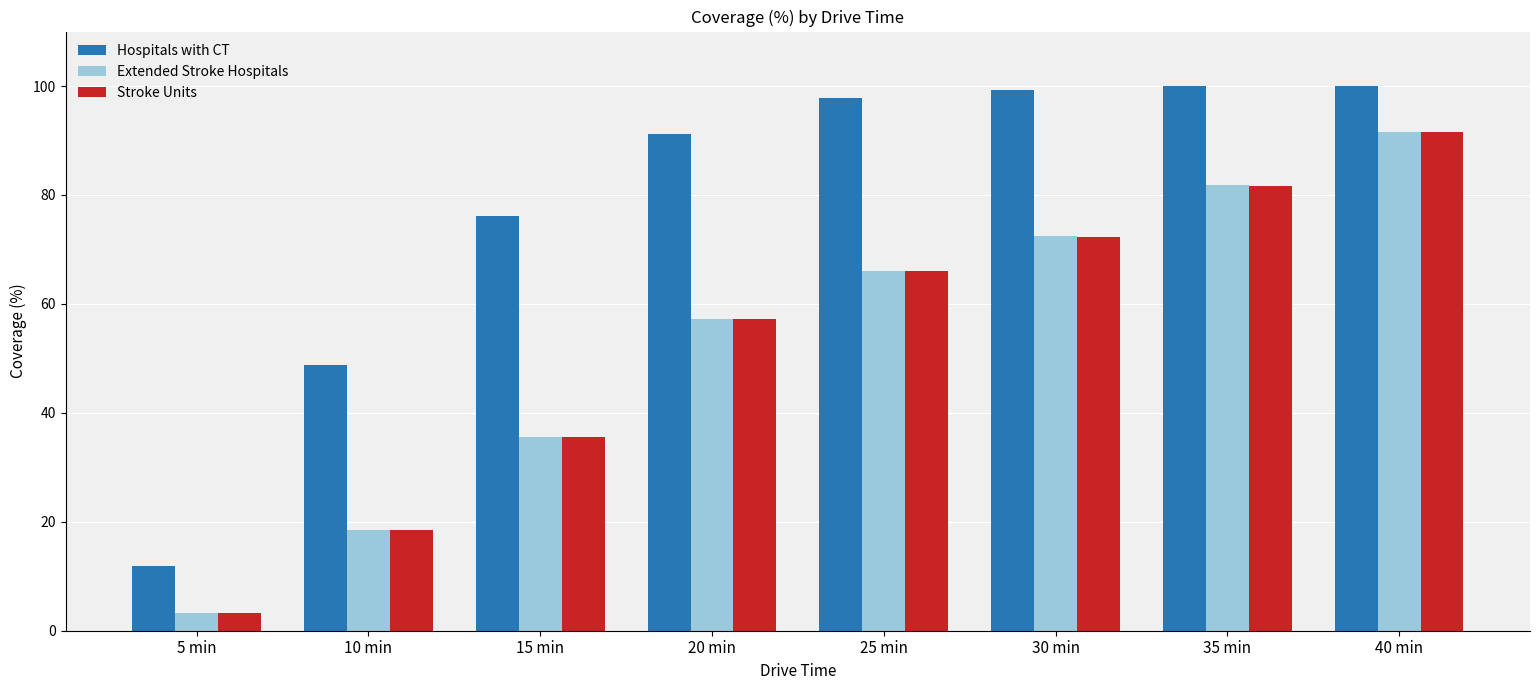

What is the difference between the Hospitals with CT values at 5 min and 10 min?

37.0